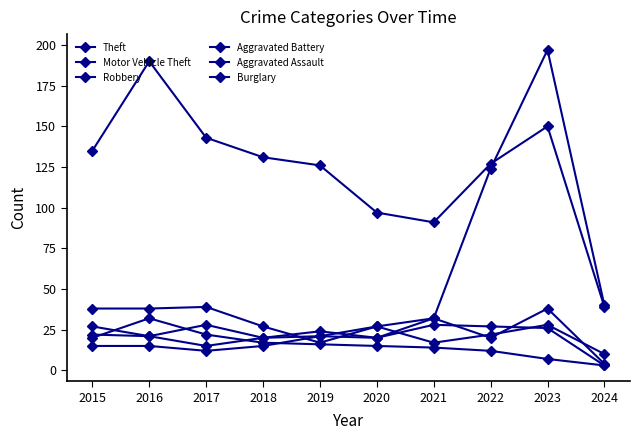

Which series has the largest range (max minus min)?

Motor Vehicle Theft